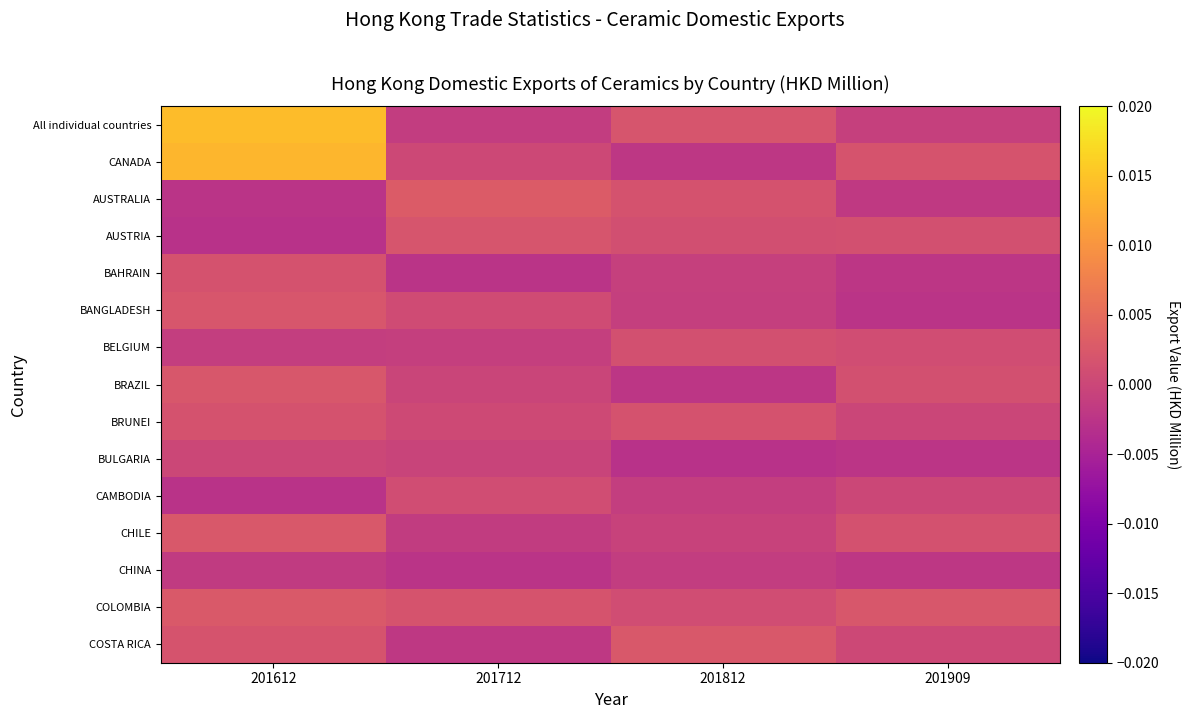

Which has a higher value, 201712 or 201812?

201812